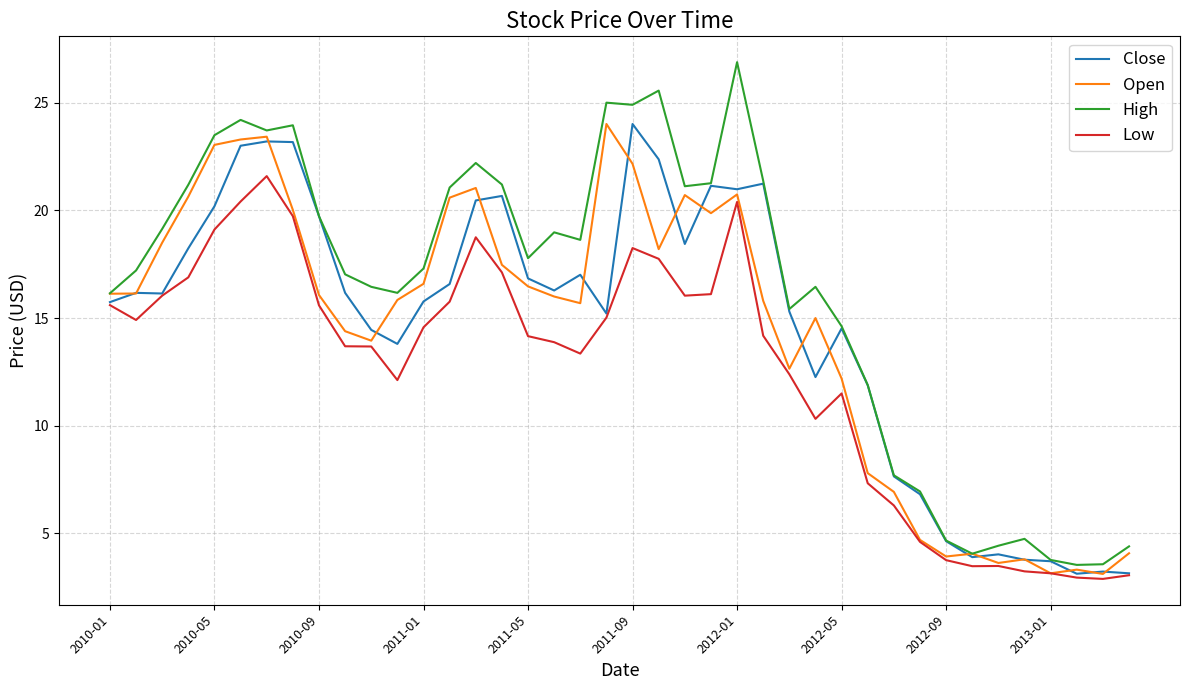

What are all the series names shown in the legend?

Close, Open, High, Low